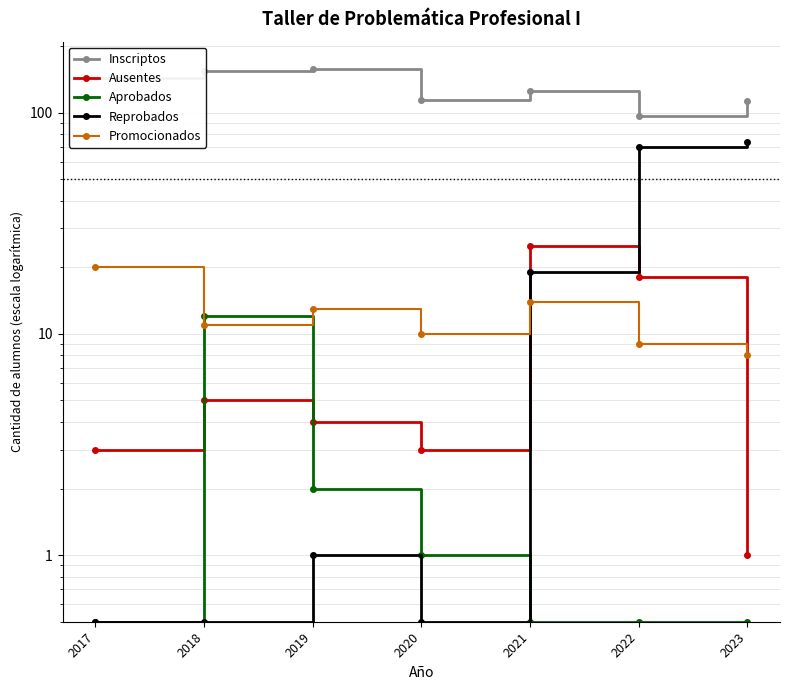

What is the spread (max minus min) of values at 2018?

154.5